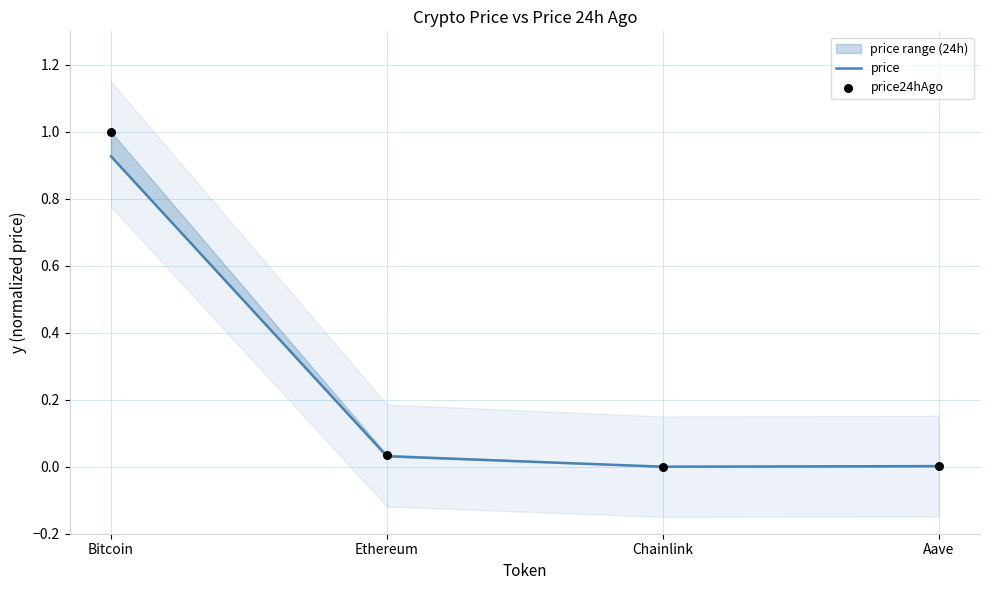

Which series has the widest spread of Y values?

price24hAgo